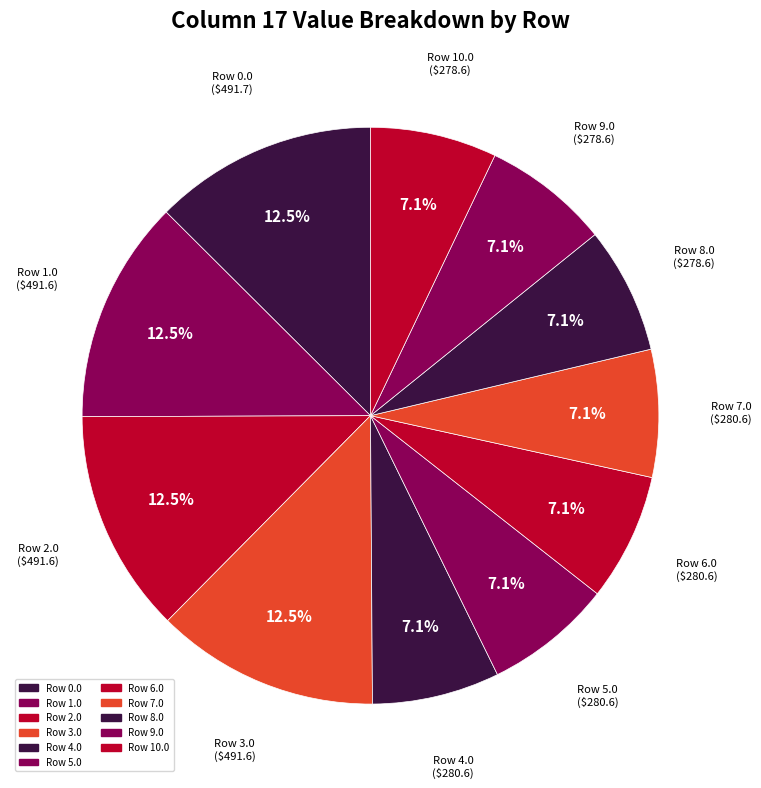

True or false: Row 10.0 accounts for 7% of the total.

True